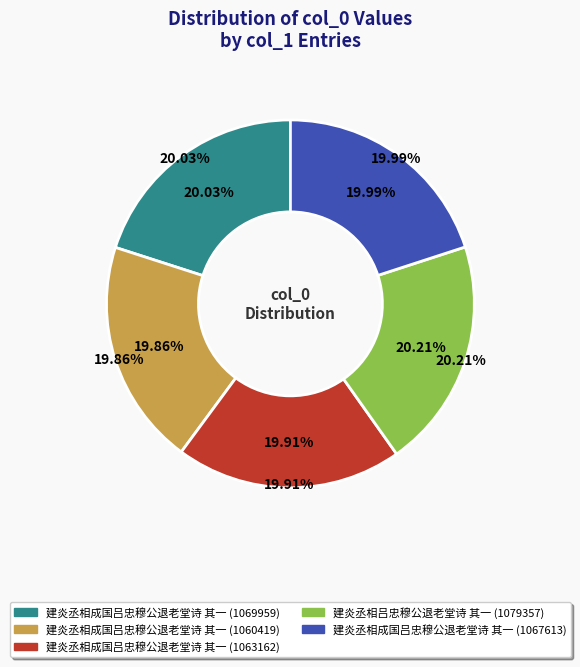

How many segments does this pie chart have?

5